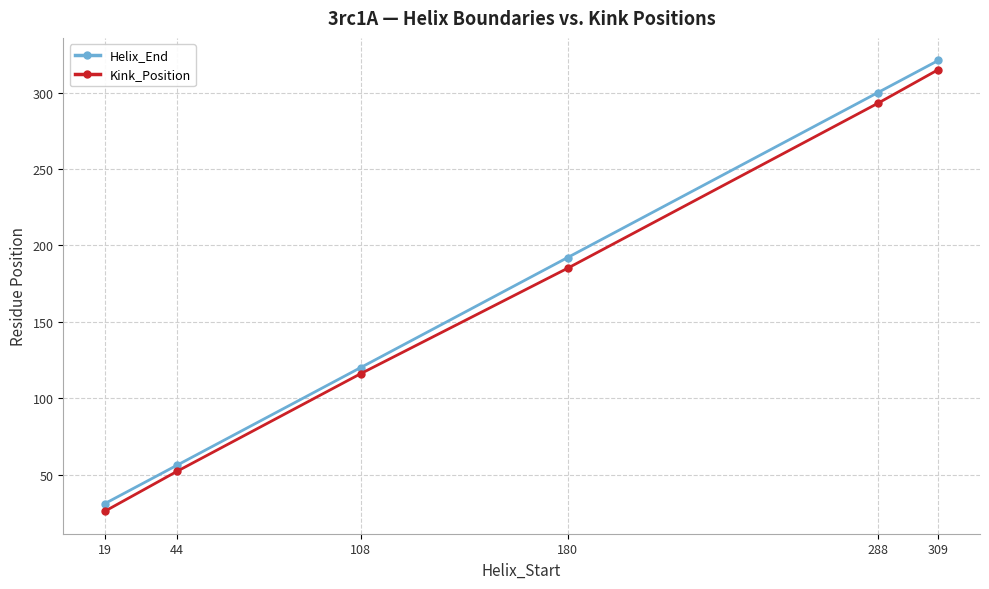

What is the difference between the maximum and minimum values in the Kink_Position series?

289